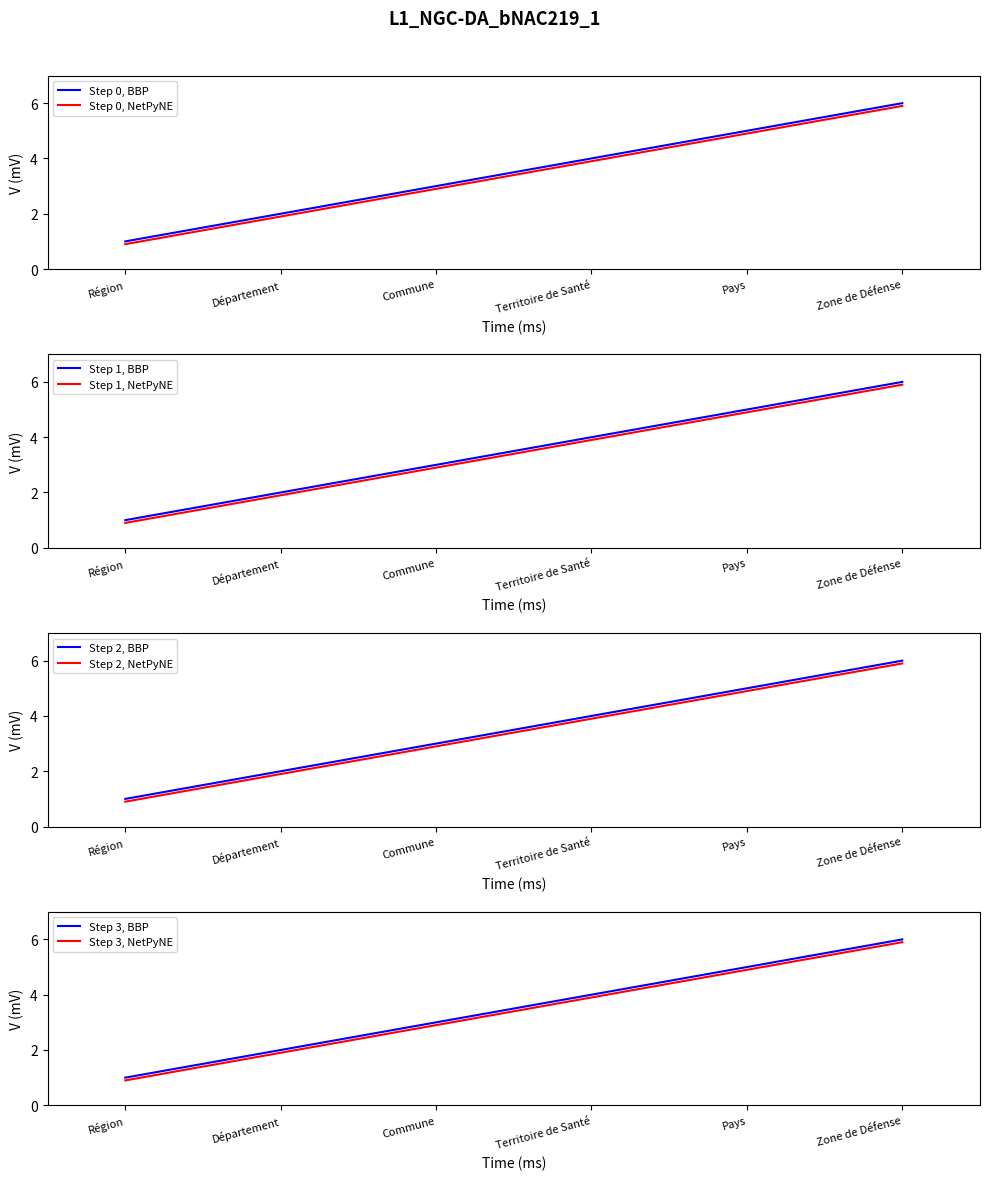

What position from the right is Région?

6